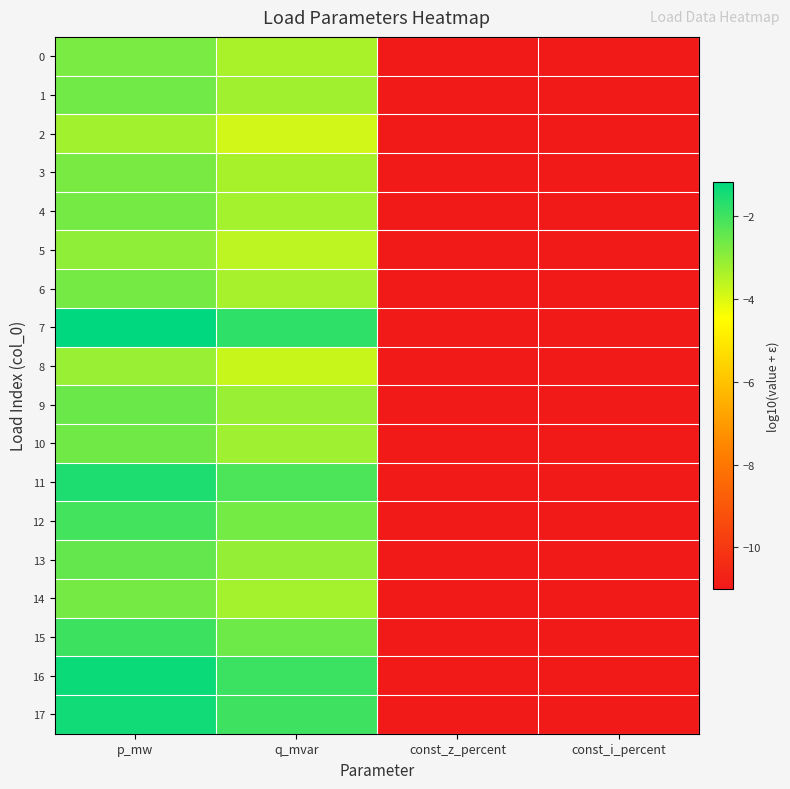

What is the smallest value displayed?

-11.0